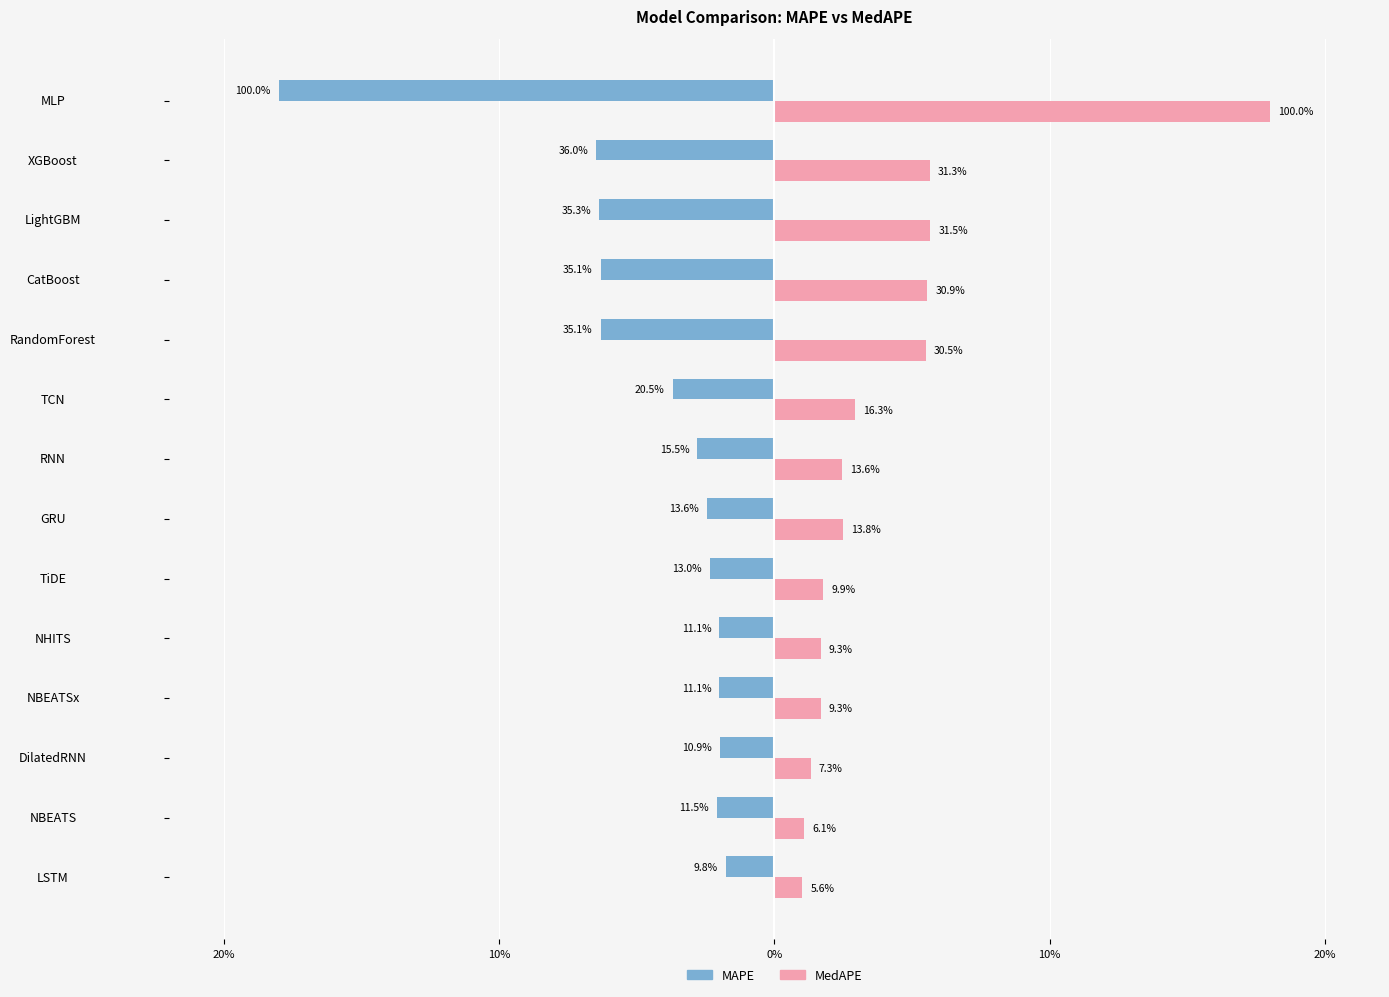

What are all the series names shown in the legend?

MAPE, MedAPE